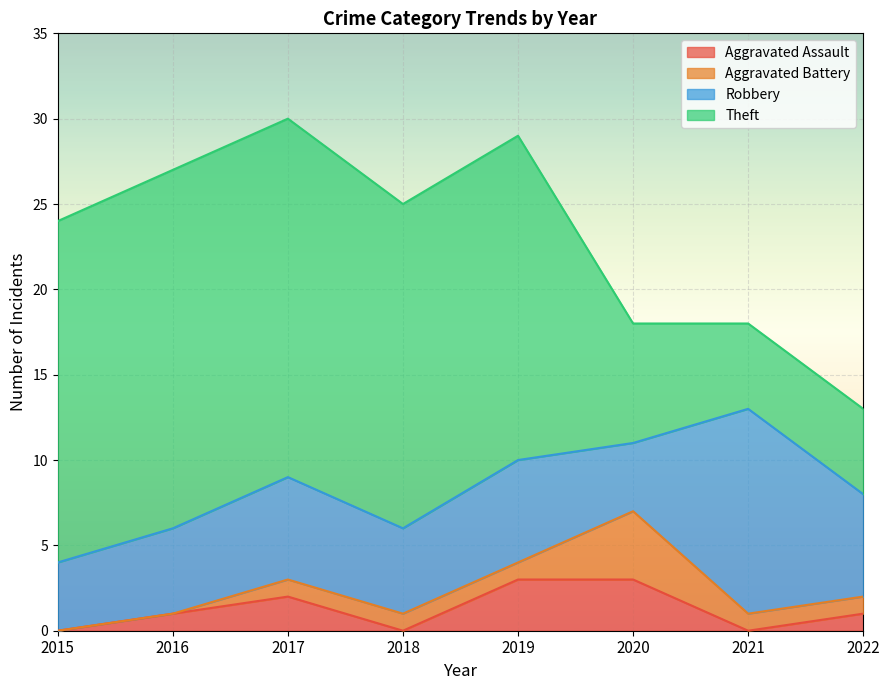

Reading left to right, what are all the values shown in this chart?

Aggravated Assault: 0	1	2	0	3	3	0	1
Aggravated Battery: 0	0	1	1	1	4	1	1
Robbery: 4	5	6	5	6	4	12	6
Theft: 20	21	21	19	19	7	5	5